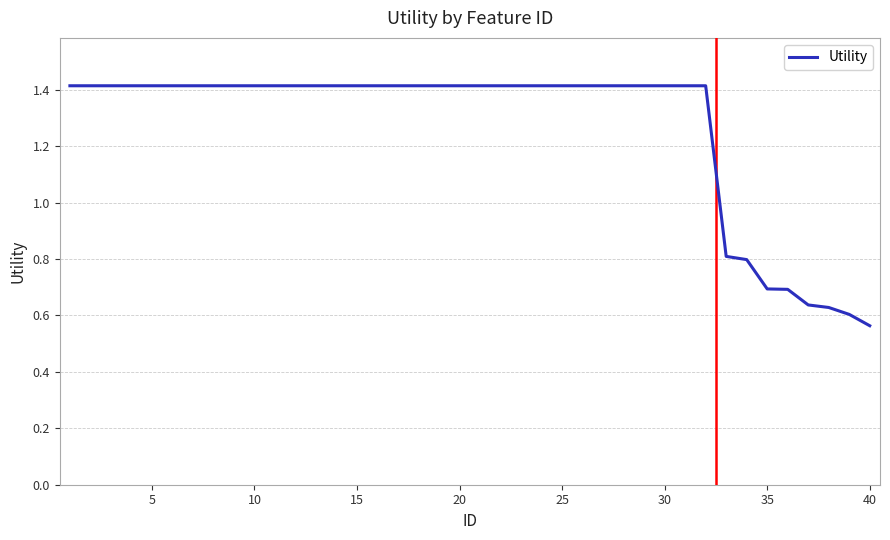

Reading right to left, list all the values displayed in this chart.

0.6	0.6	0.6	0.6	0.7	0.7	0.8	0.8	1.4	1.4	1.4	1.4	1.4	1.4	1.4	1.4	1.4	1.4	1.4	1.4	1.4	1.4	1.4	1.4	1.4	1.4	1.4	1.4	1.4	1.4	1.4	1.4	1.4	1.4	1.4	1.4	1.4	1.4	1.4	1.4